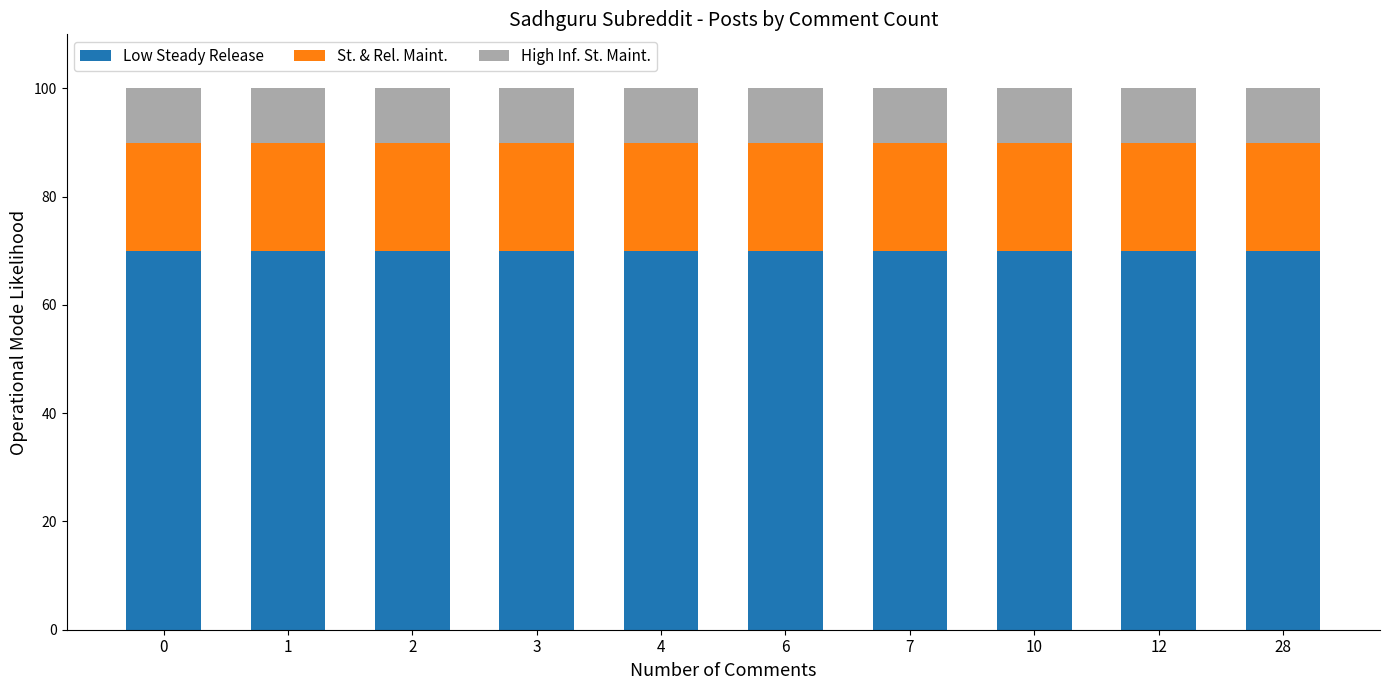

What is the total value across all series at 28?

100.0